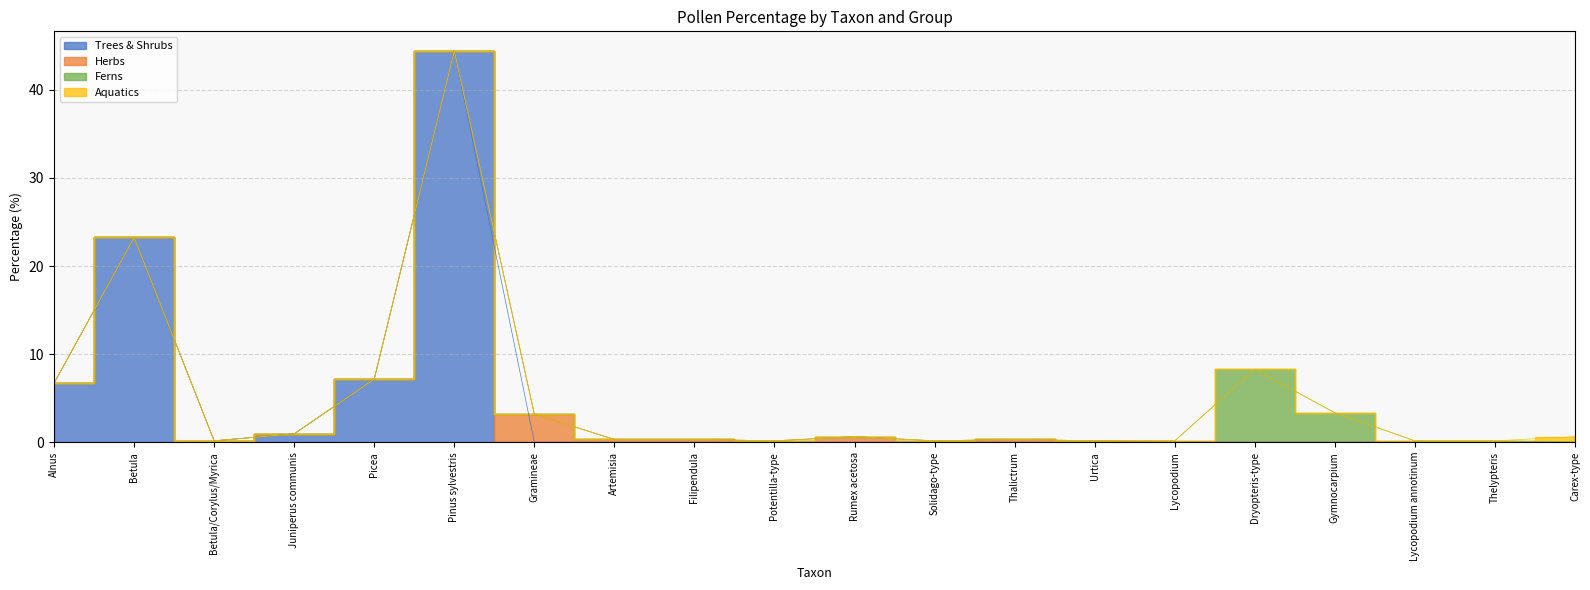

The value of Herbs at Filipendula is 0.3. True or false?

True